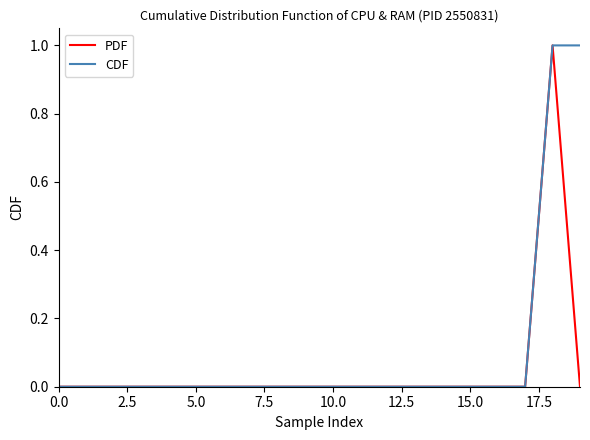

List the series in order of their overall mean, lowest first.

PDF, CDF